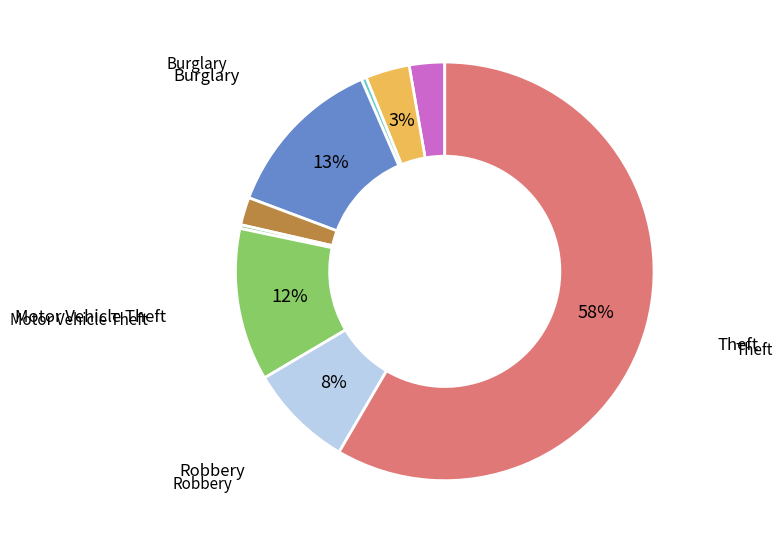

Count the number of slices in the pie.

9